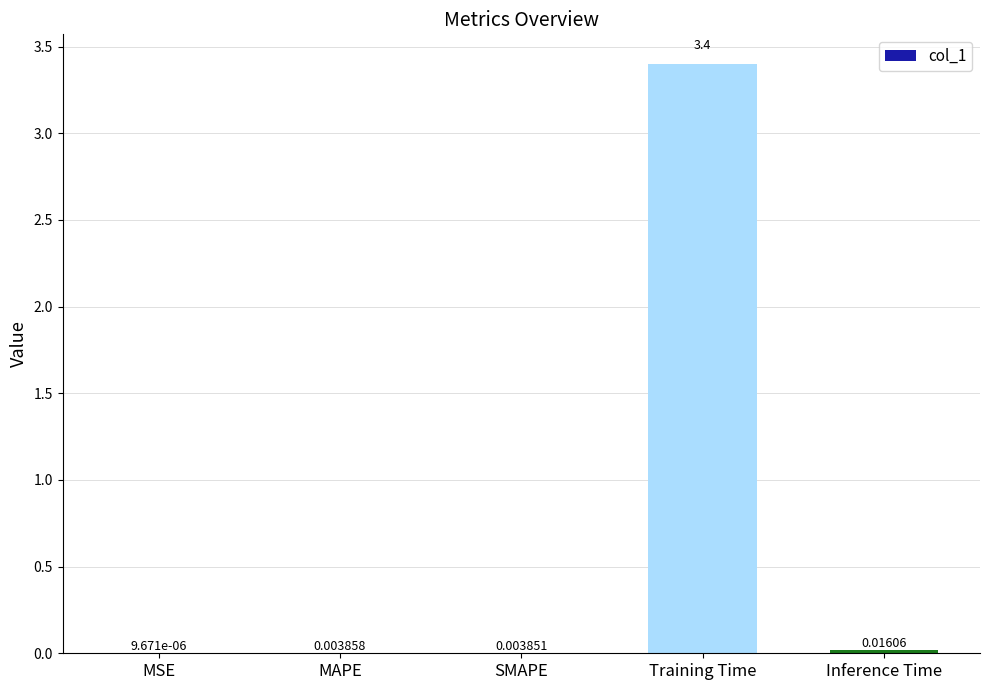

Which category has the highest value across all series?

Training Time